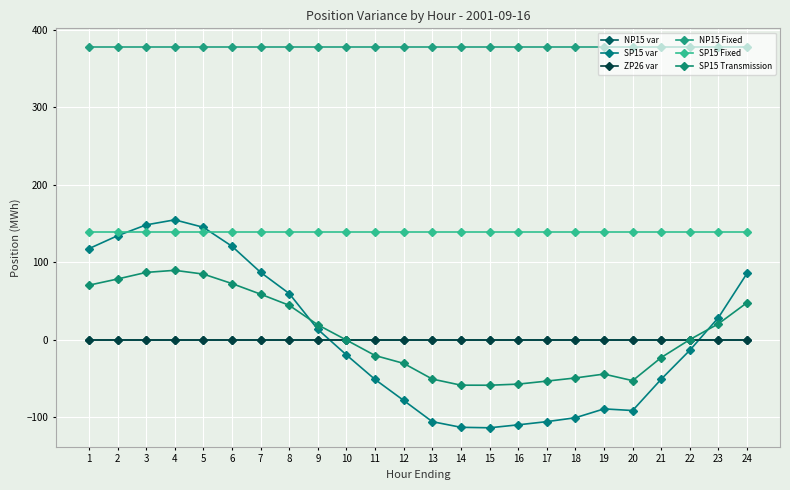

Does the chart have visible grid lines?

Yes